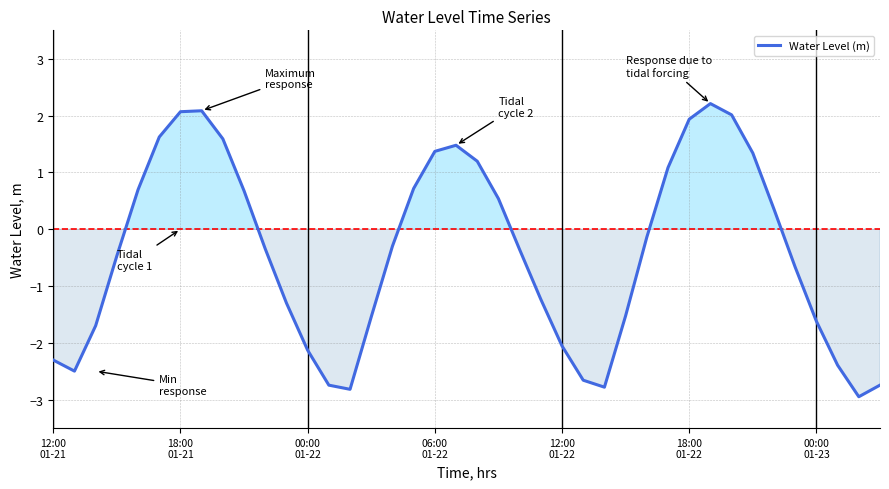

What is the smallest value displayed?

-2.9